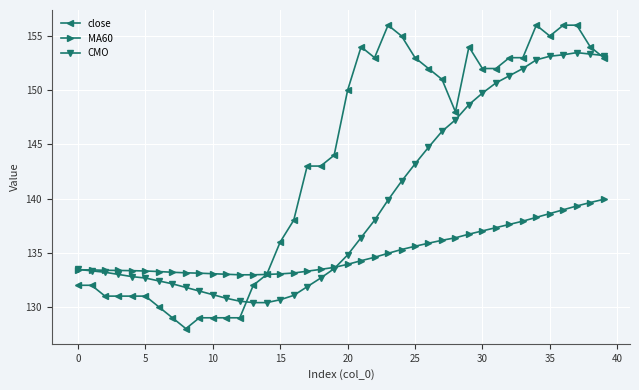

Which series has the largest total across all categories?

close